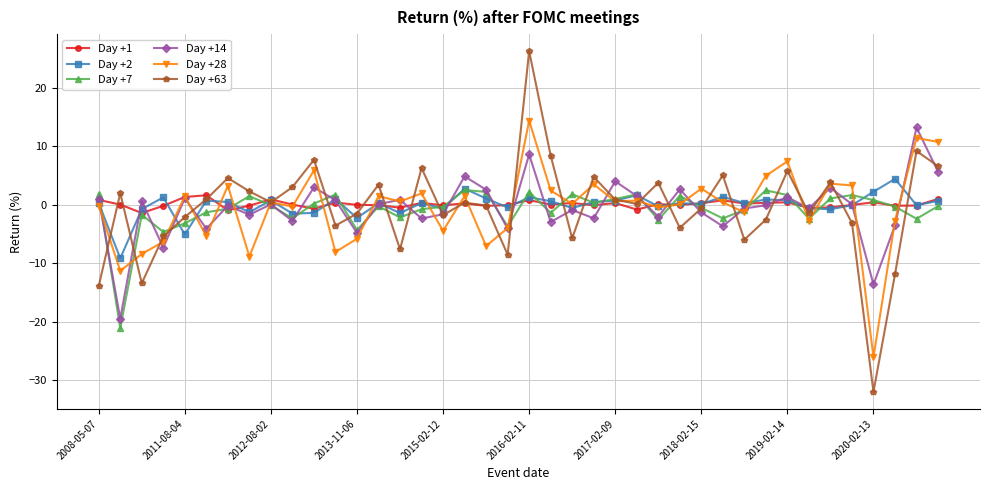

What is the value of the Day +14 point at the 4th from the left?

-7.4